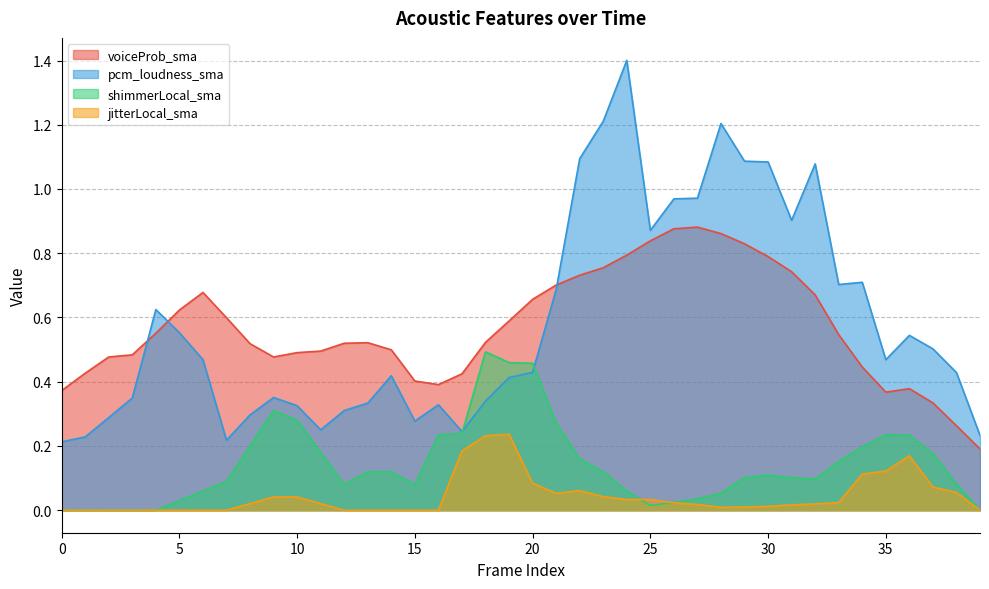

Reading left to right, list all the values displayed in this chart.

voiceProb_sma: 0.4	0.4	0.5	0.5	0.6	0.6	0.7	0.6	0.5	0.5	0.5	0.5	0.5	0.5	0.5	0.4	0.4	0.4	0.5	0.6	0.7	0.7	0.7	0.8	0.8	0.8	0.9	0.9	0.9	0.8	0.8	0.7	0.7	0.5	0.4	0.4	0.4	0.3	0.3	0.2
pcm_loudness_sma: 0.2	0.2	0.3	0.3	0.6	0.6	0.5	0.2	0.3	0.4	0.3	0.3	0.3	0.3	0.4	0.3	0.3	0.2	0.3	0.4	0.4	0.7	1.1	1.2	1.4	0.9	1.0	1.0	1.2	1.1	1.1	0.9	1.1	0.7	0.7	0.5	0.5	0.5	0.4	0.2
shimmerLocal_sma: 0.0	0.0	0.0	0.0	0.0	0.0	0.1	0.1	0.2	0.3	0.3	0.2	0.1	0.1	0.1	0.1	0.2	0.2	0.5	0.5	0.5	0.3	0.2	0.1	0.1	0.0	0.0	0.0	0.1	0.1	0.1	0.1	0.1	0.2	0.2	0.2	0.2	0.2	0.1	0.0
jitterLocal_sma: 0.0	0.0	0.0	0.0	0.0	0.0	0.0	0.0	0.0	0.0	0.0	0.0	0.0	0.0	0.0	0.0	0.0	0.2	0.2	0.2	0.1	0.1	0.1	0.0	0.0	0.0	0.0	0.0	0.0	0.0	0.0	0.0	0.0	0.0	0.1	0.1	0.2	0.1	0.1	0.0